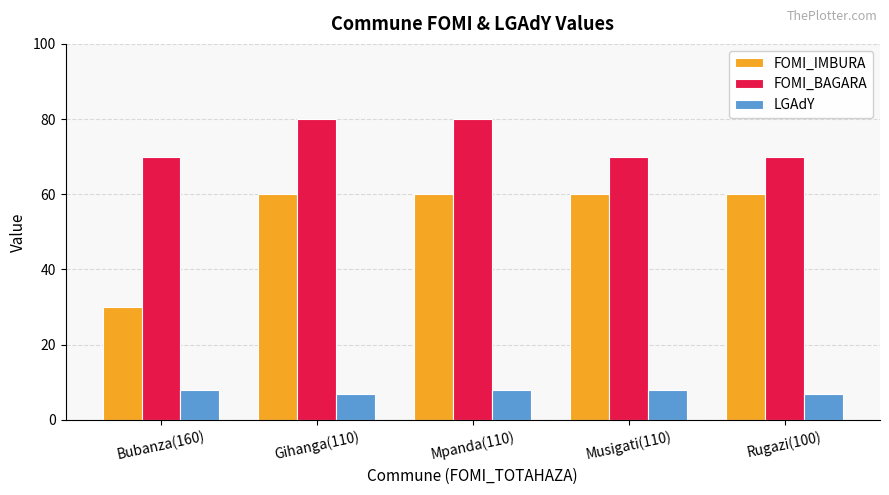

Reading left to right, extract all data points from this chart.

FOMI_IMBURA: Bubanza(160)=30	Gihanga(110)=60	Mpanda(110)=60	Musigati(110)=60	Rugazi(100)=60
FOMI_BAGARA: Bubanza(160)=70	Gihanga(110)=80	Mpanda(110)=80	Musigati(110)=70	Rugazi(100)=70
LGAdY: Bubanza(160)=8	Gihanga(110)=7	Mpanda(110)=8	Musigati(110)=8	Rugazi(100)=7